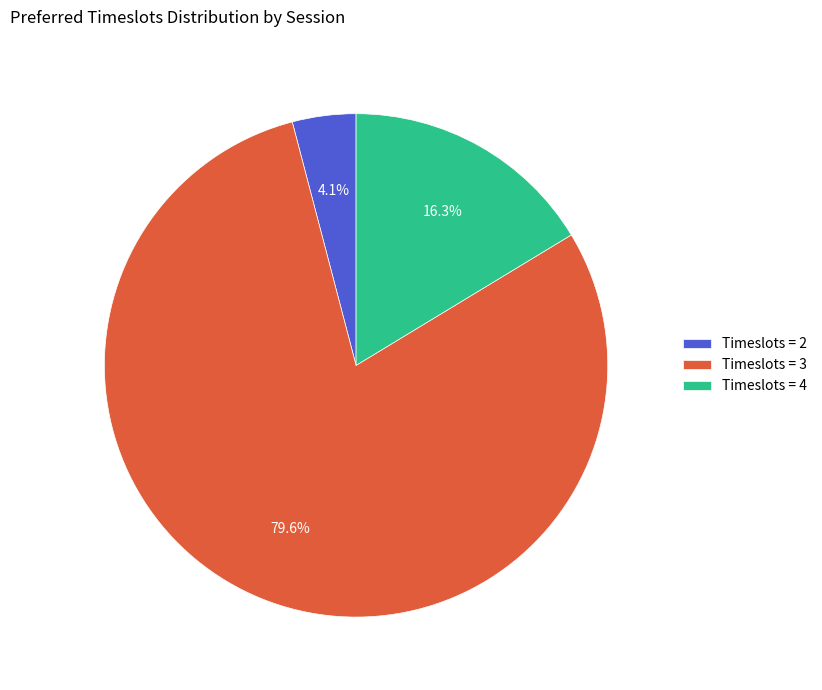

Combined, what portion of the pie is Timeslots = 3 and Timeslots = 2?

83.7%